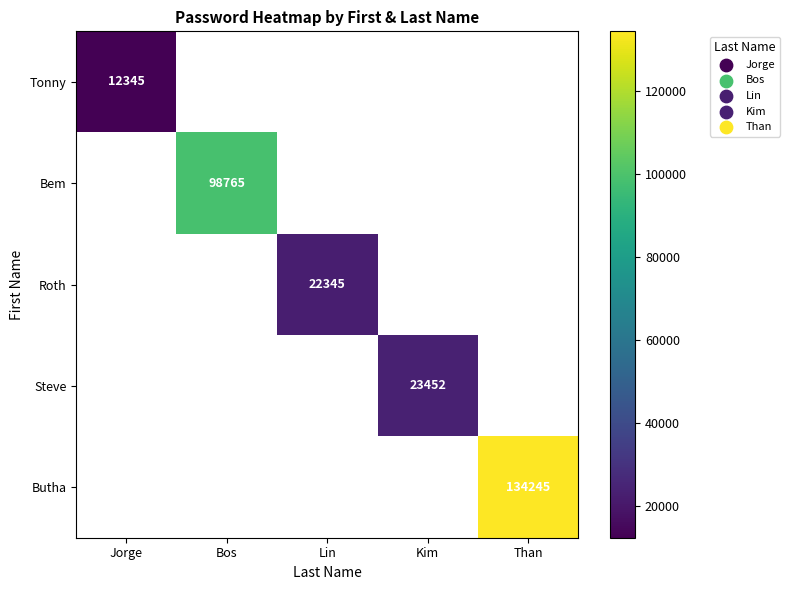

True or false: Butha has a value of 134245 at Than.

True